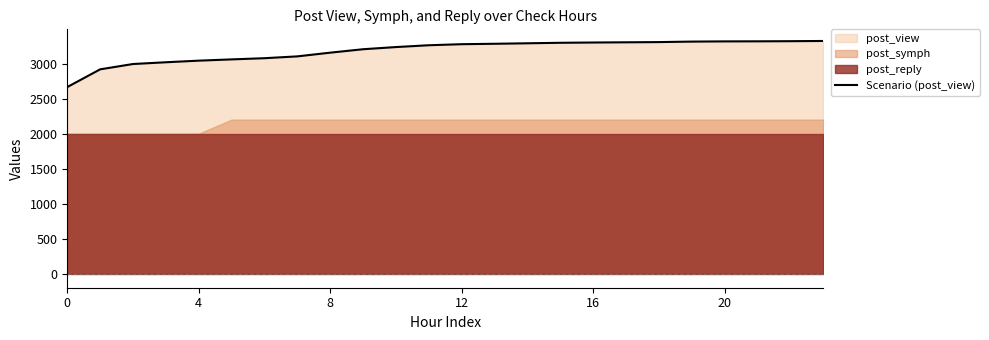

How many lines are shown in the chart?

1